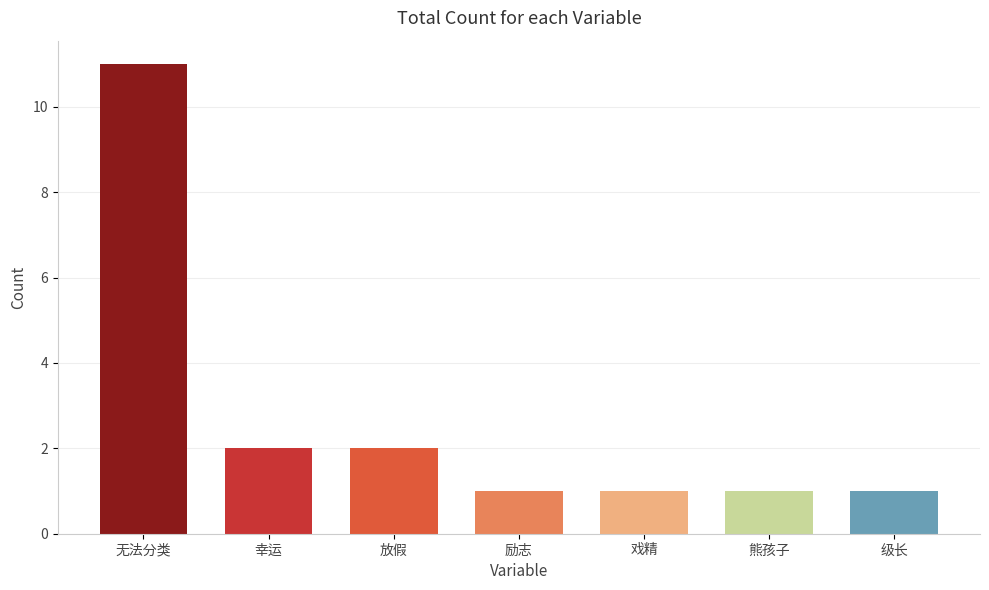

The chart shows a value of 0 at 励志. True or false?

False